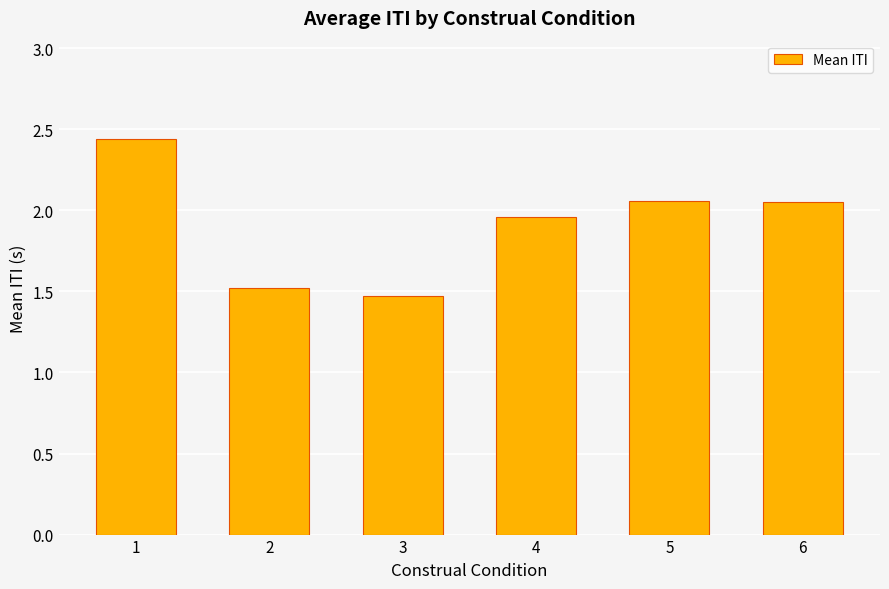

What is the sum of the values at 2 and 5?

3.6